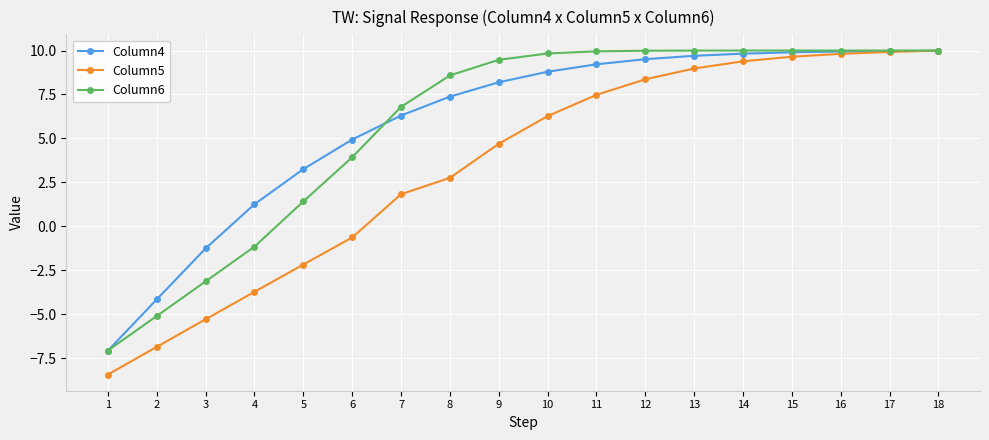

Between 10 and 18, which series saw the biggest shift?

Column5